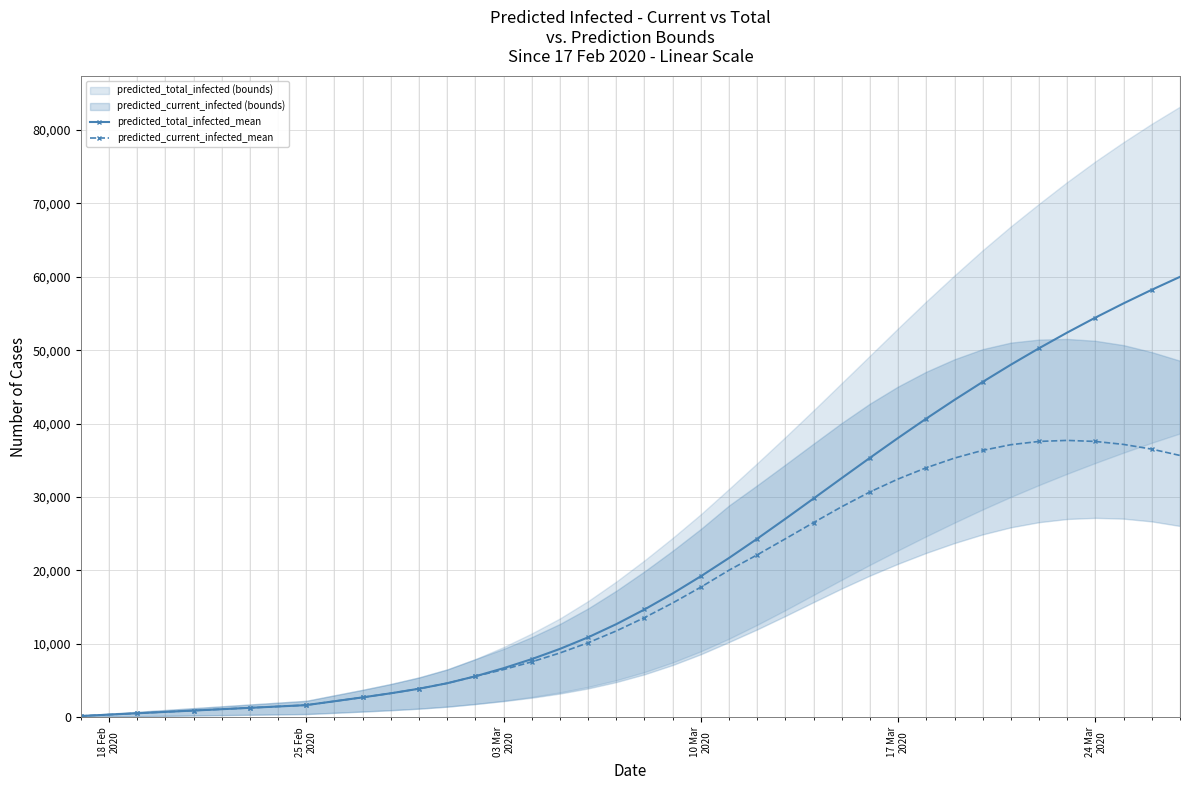

How many data points in predicted_current_infected_mean are less than 13580?

20